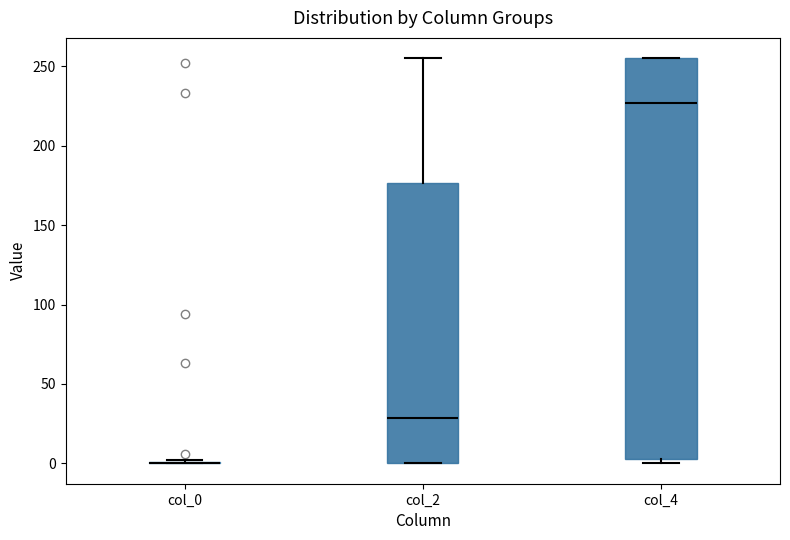

Which box is the tallest, from its lower edge to its upper edge?

col_4